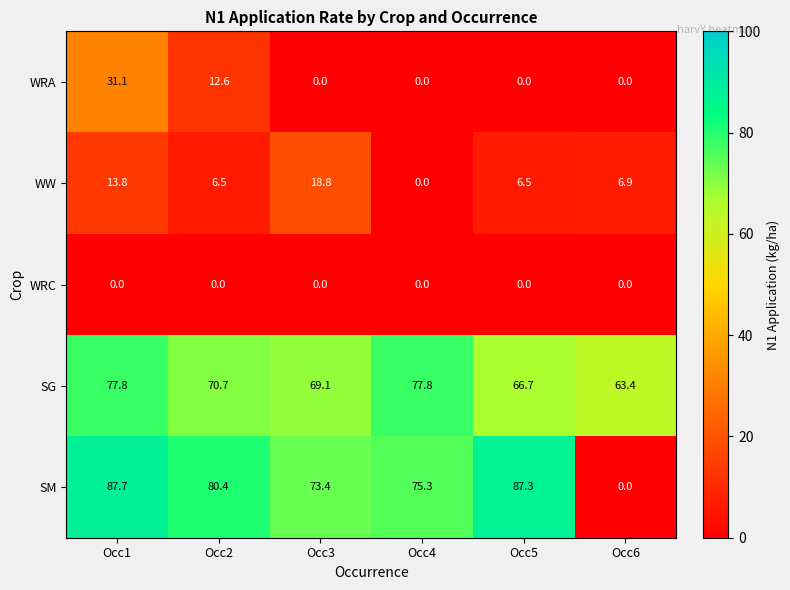

What is the maximum value shown in the chart?

87.7